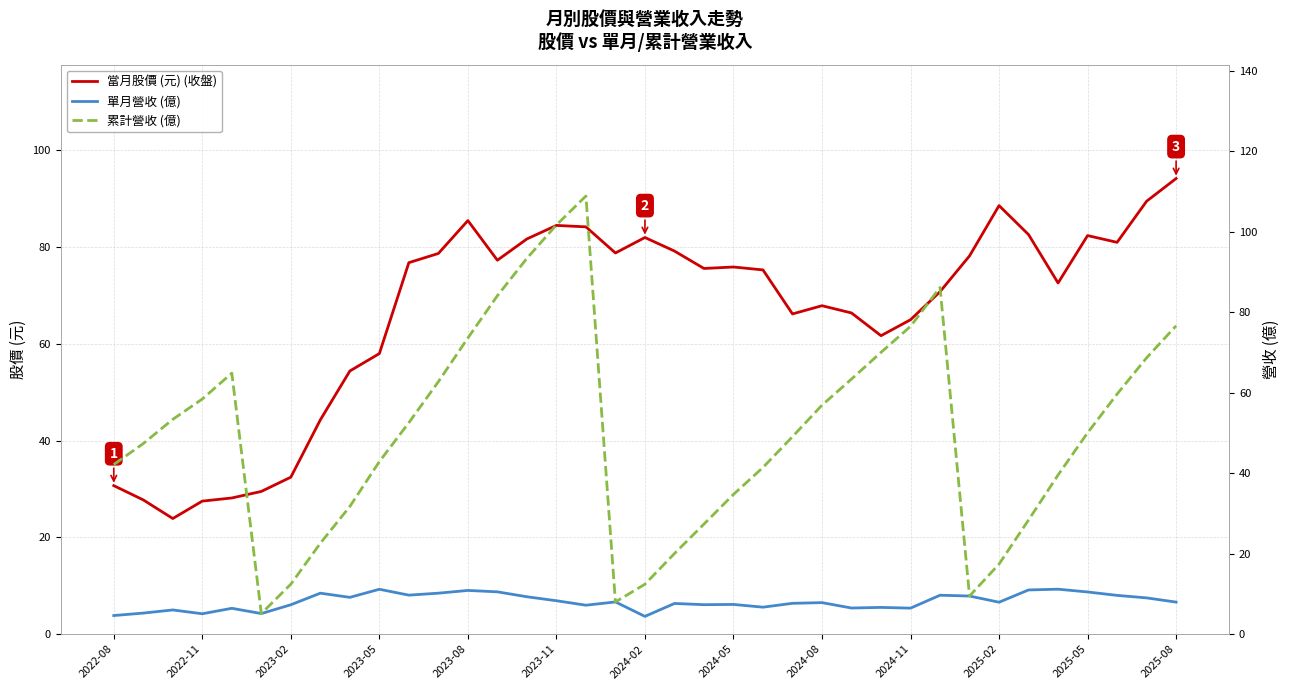

What value does the 單月營收 (億) series have at 26?

6.6